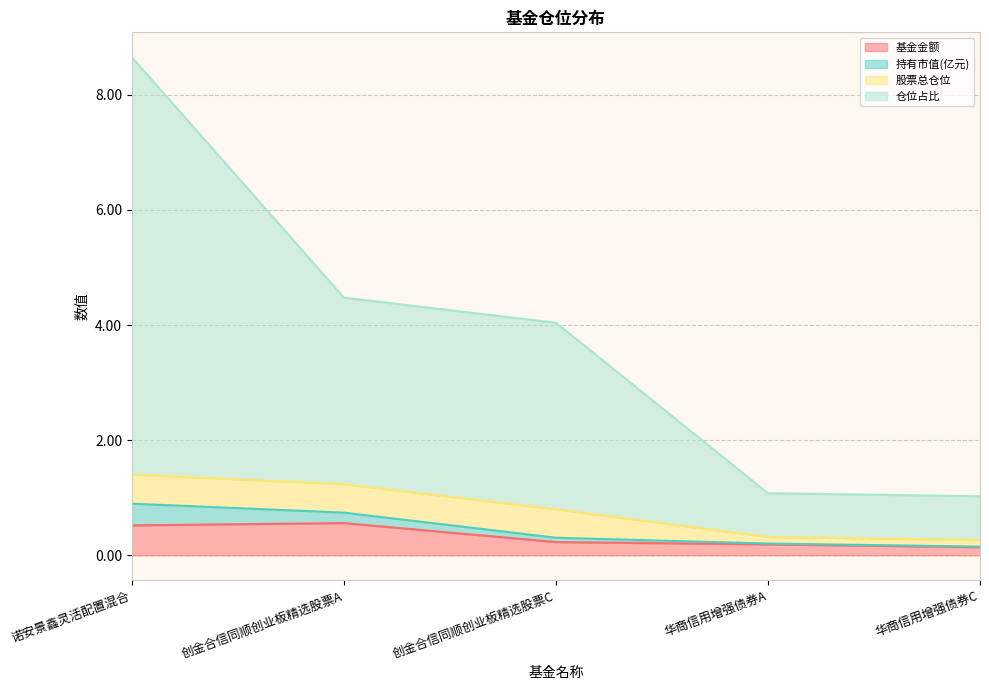

True or false: 仓位占比 and 基金金额 cross at least once.

False